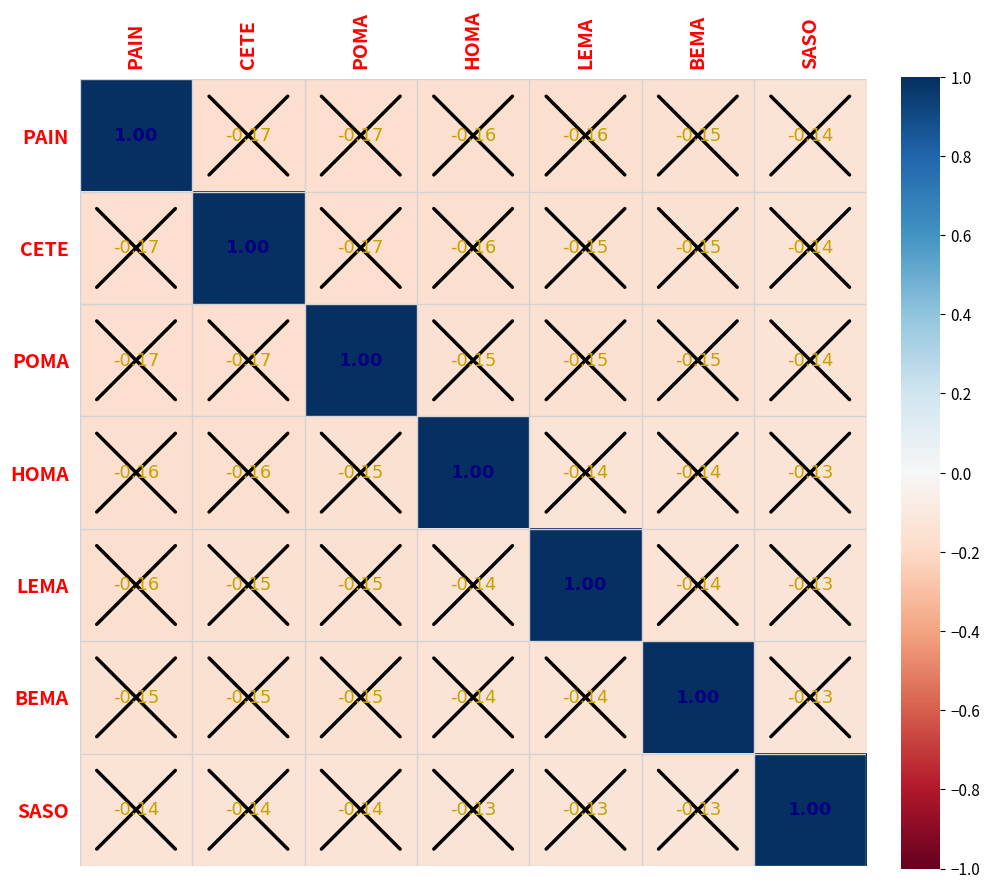

Where does the SASO series first go above 0?

SASO